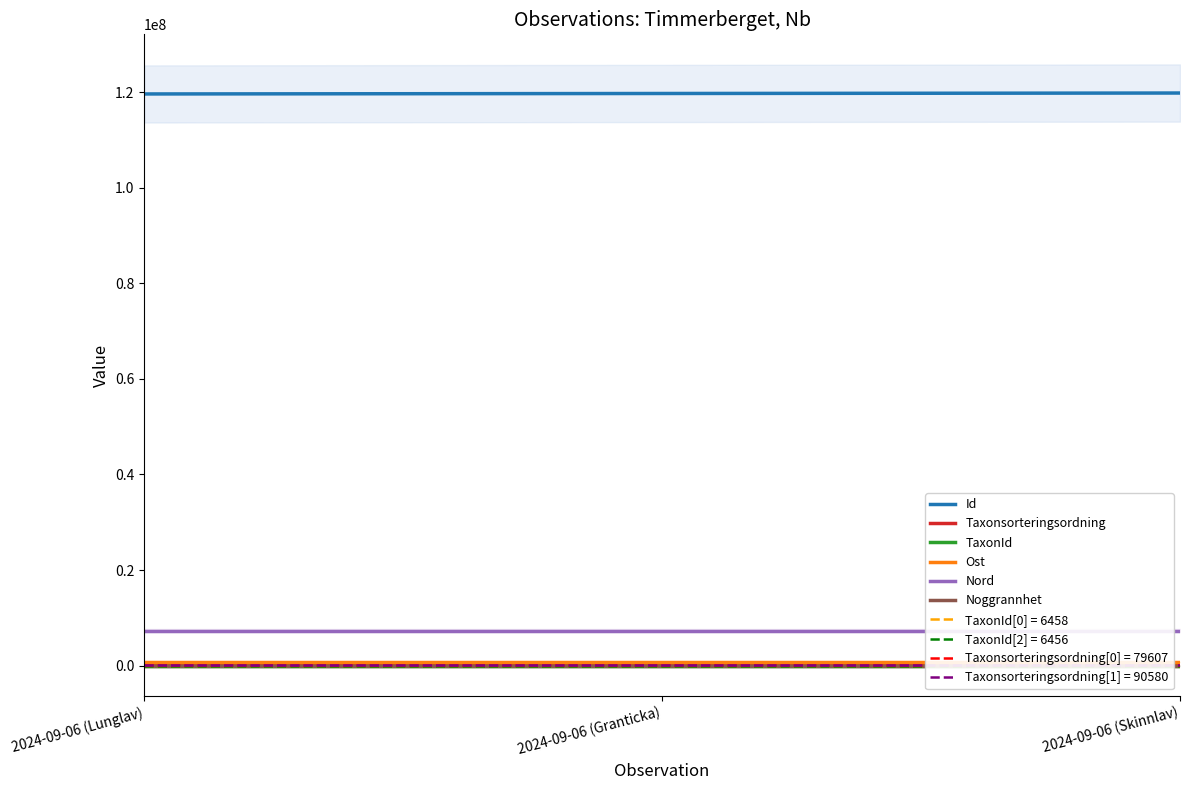

Rank the categories by Ost value from lowest to highest.

2024-09-06 (Lunglav), 2024-09-06 (Skinnlav), 2024-09-06 (Granticka)